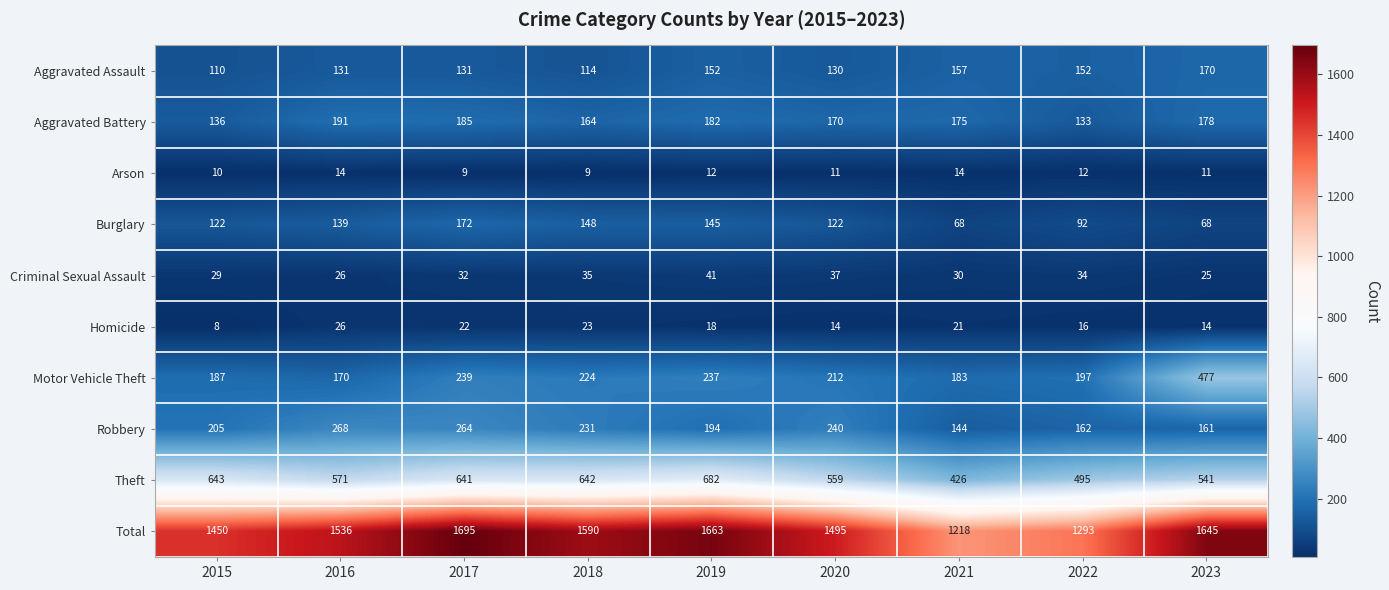

What value does the Motor Vehicle Theft series have at 2015?

187